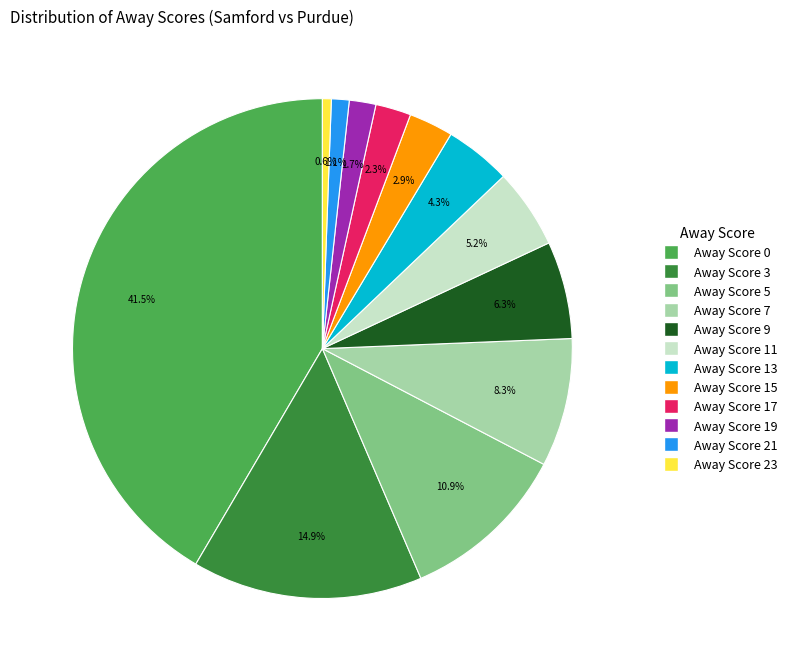

Is there a majority slice in this chart?

No